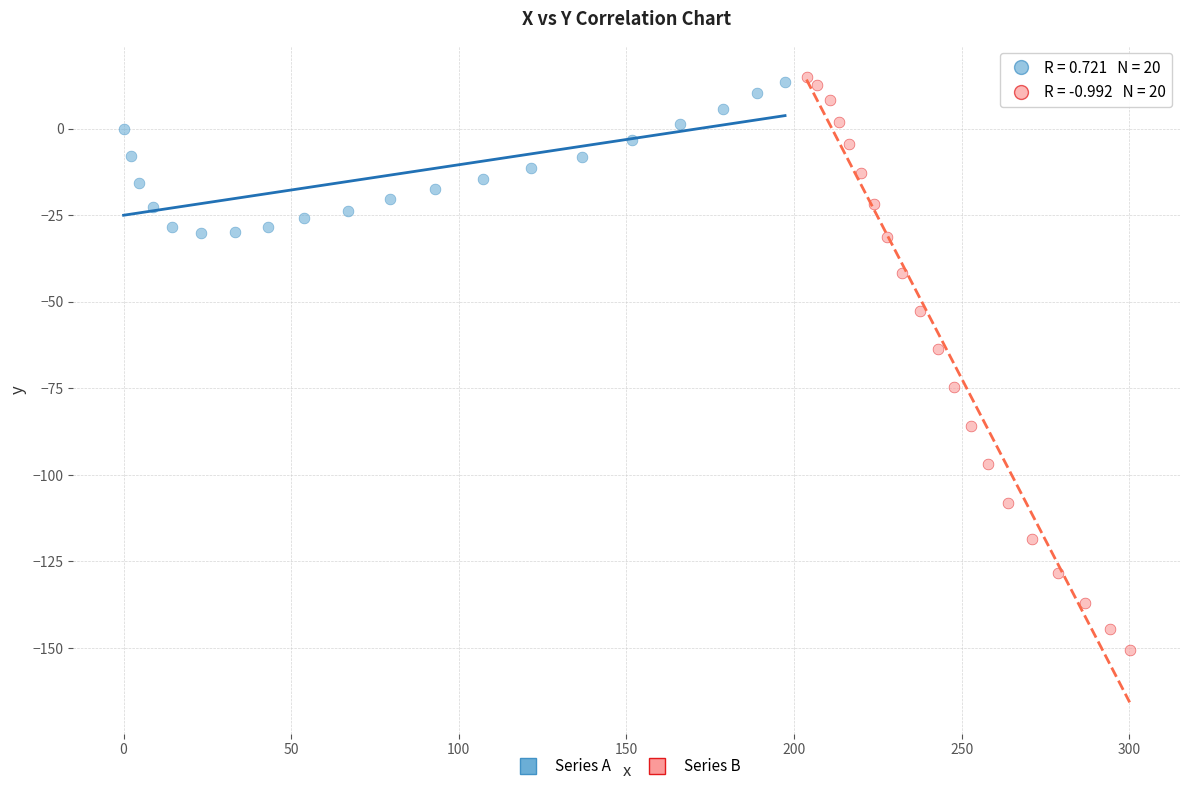

Which series has the widest spread of Y values?

Series B